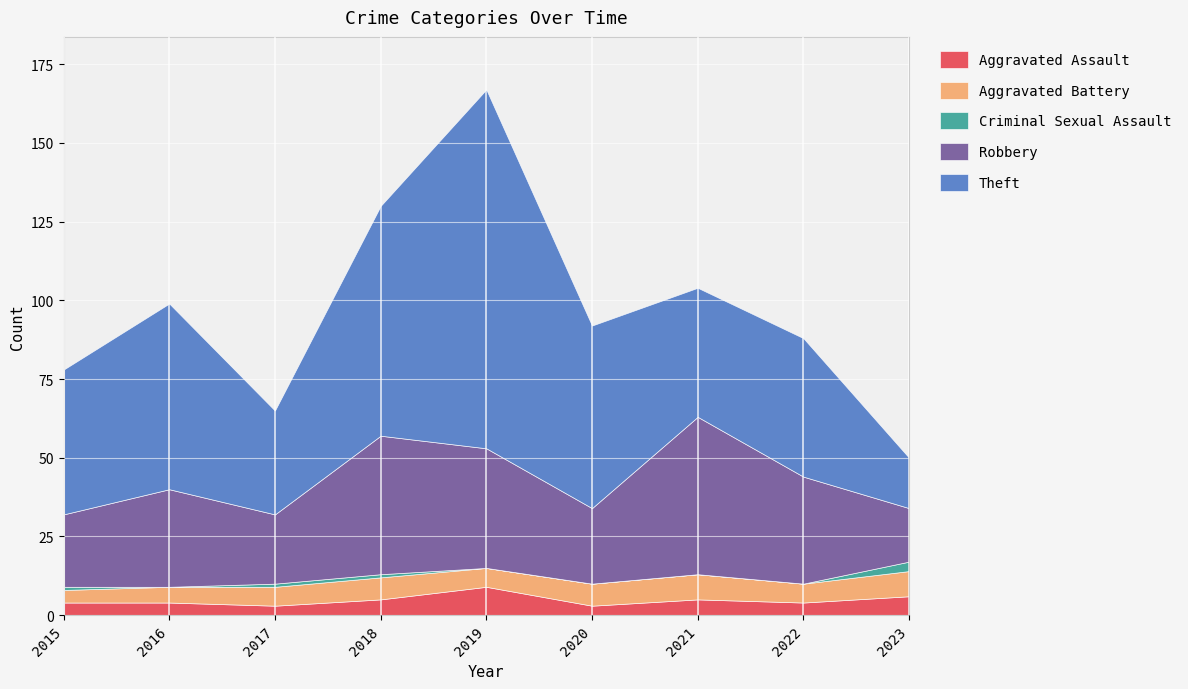

True or false: Aggravated Battery has a value of 7 at 2018.

True